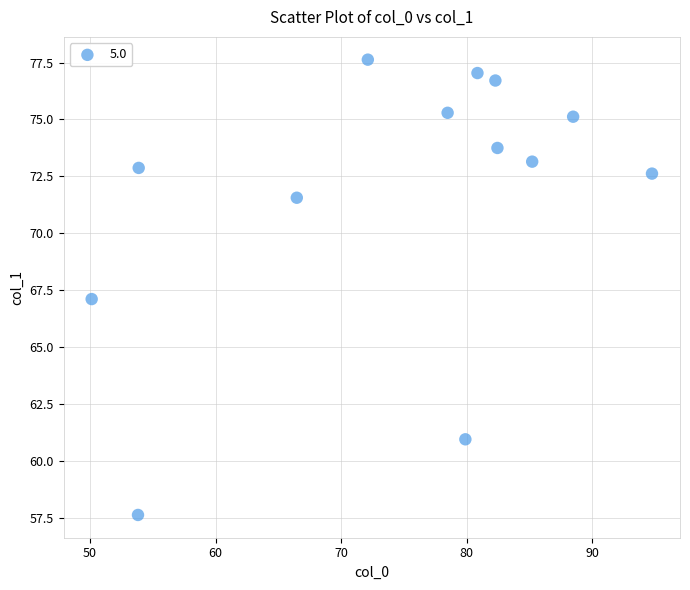

Count the number of points in this scatter plot.

13